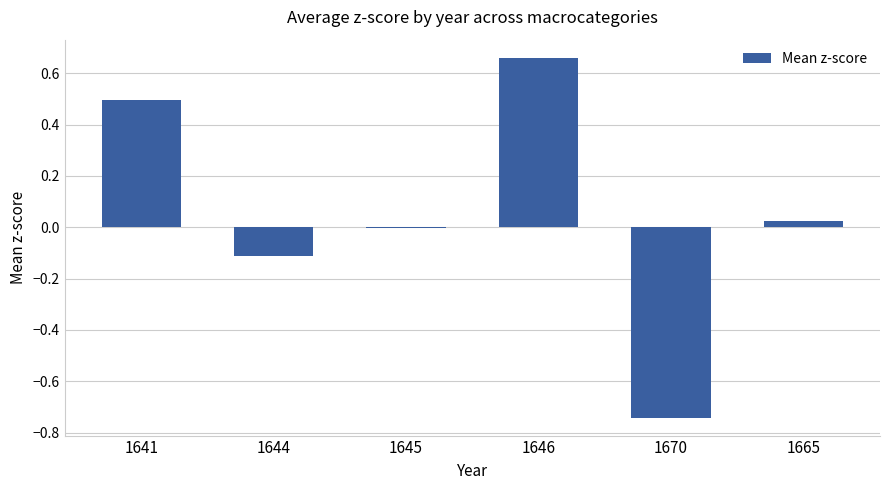

The value at 1641 is 0.5. True or false?

True